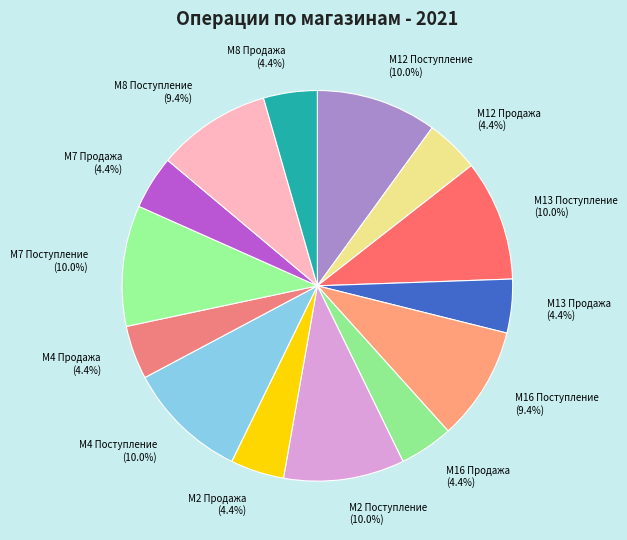

Does any single category account for the majority?

No